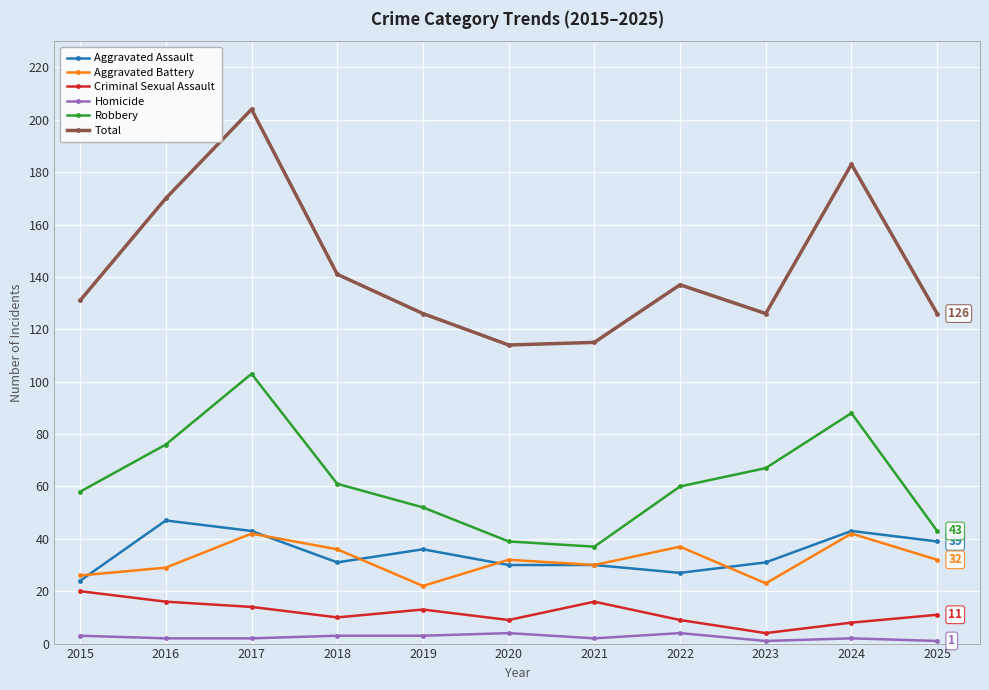

Count the number of data series in this chart.

6